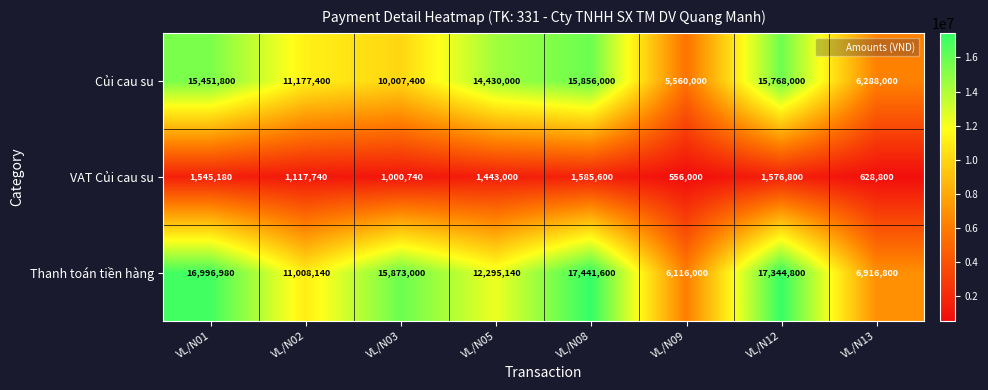

Count the number of categories in the chart.

8